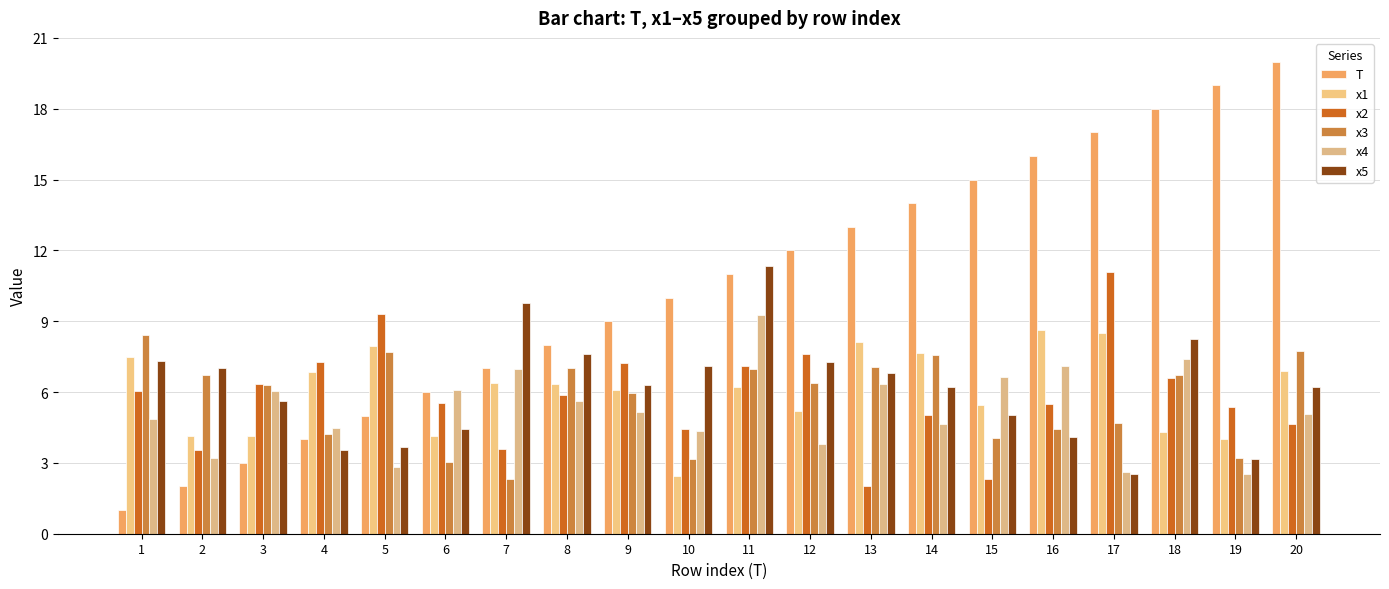

Which series changed the most between 2 and 15?

T